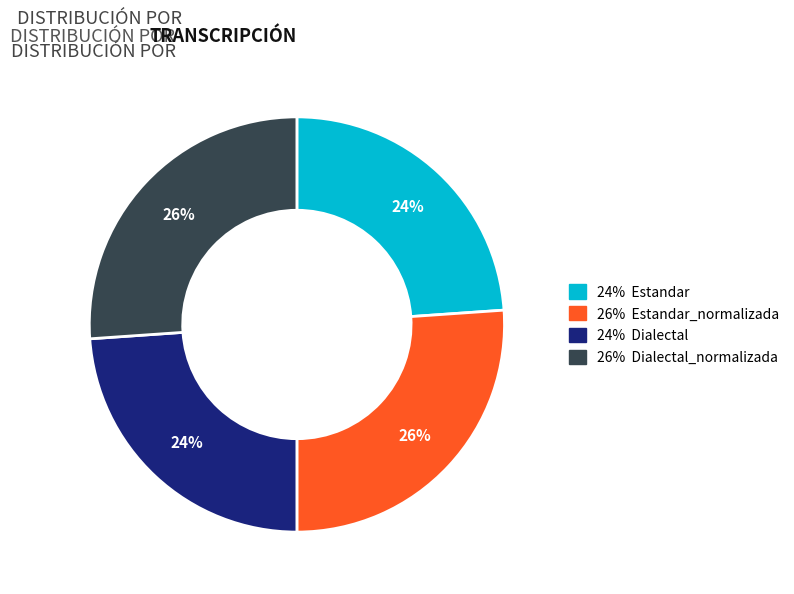

Is there any slice that represents more than half of the pie?

No